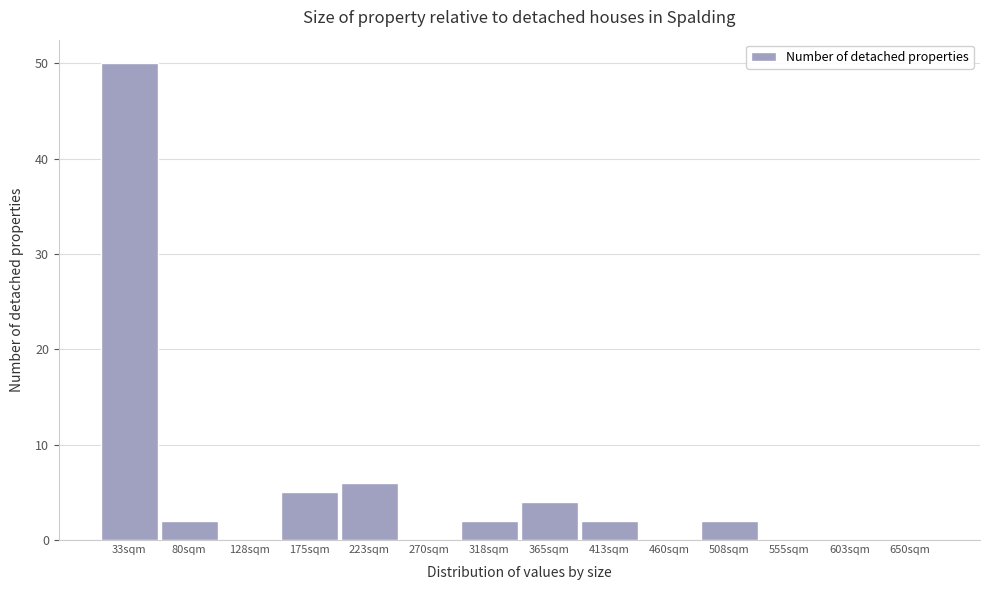

Reading left to right, what are all the values shown in this chart?

33sqm=50	80sqm=2	128sqm=0	175sqm=5	223sqm=6	270sqm=0	318sqm=2	365sqm=4	413sqm=2	460sqm=0	508sqm=2	555sqm=0	603sqm=0	650sqm=0